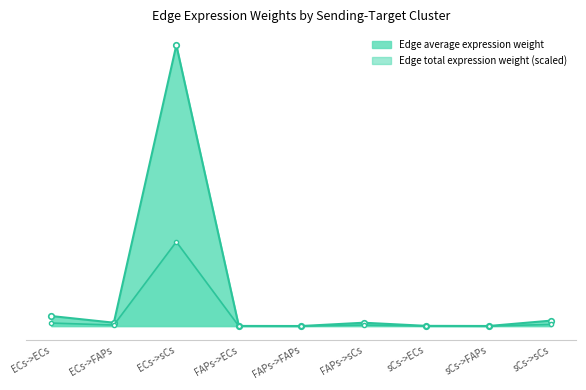

How many values in the Edge total expression weight series exceed 11?

5